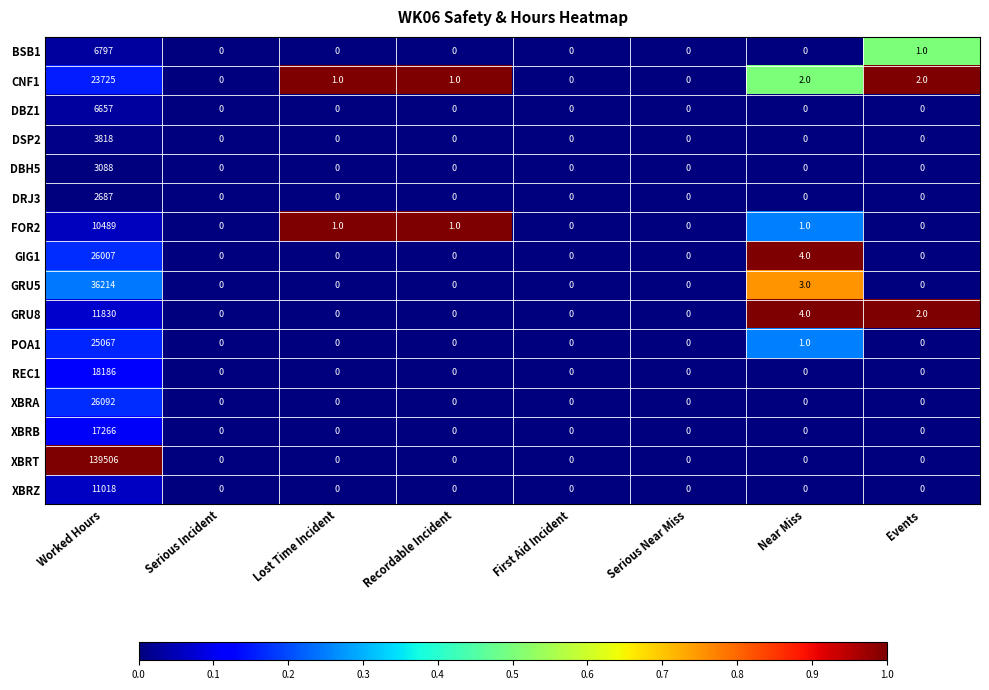

The XBRA series shows -12997 at First Aid Incident. True or false?

False